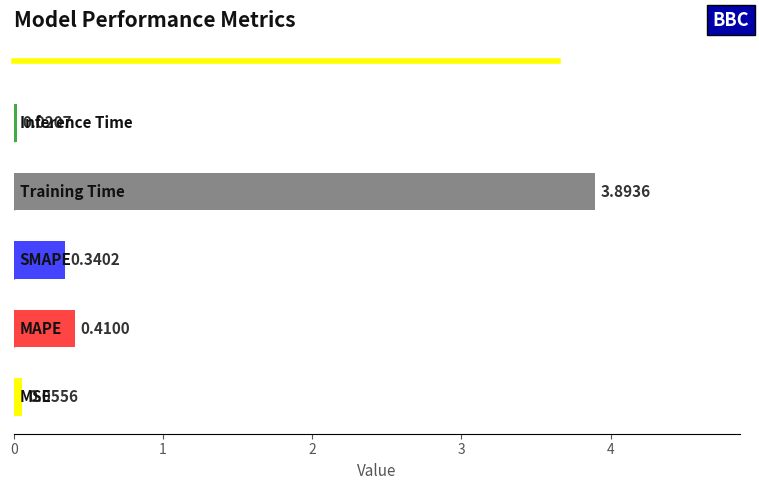

What is the difference between the maximum and minimum values?

3.9